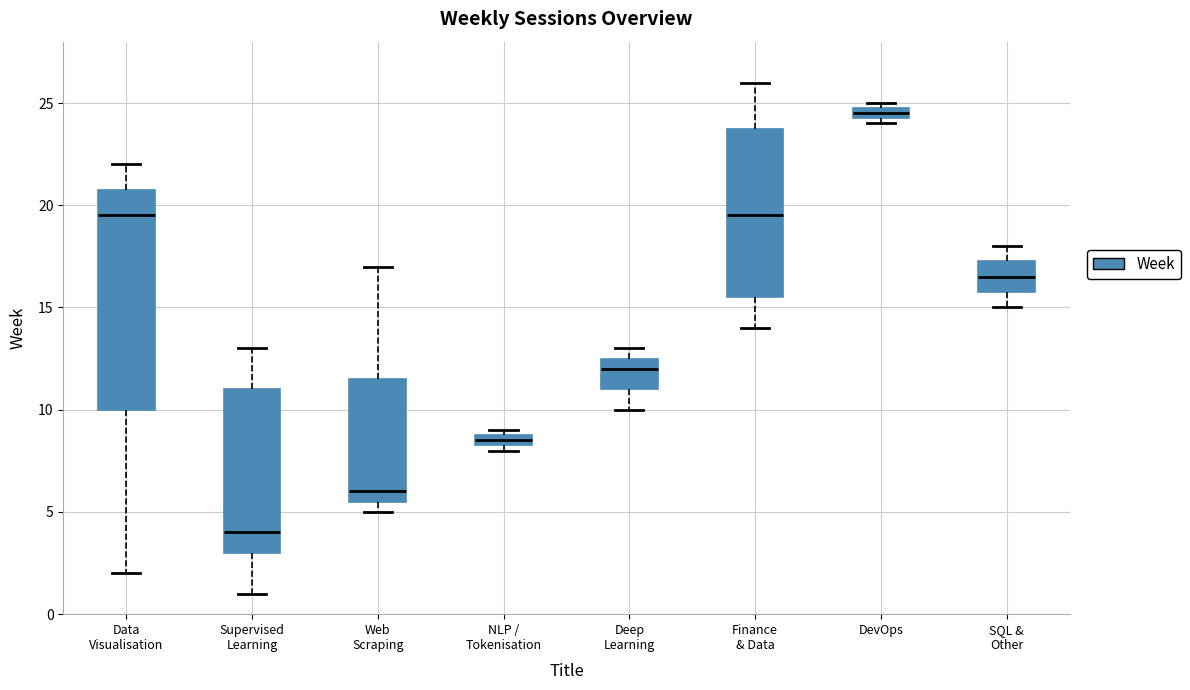

Which box has the lowest median line?

Supervised Learning